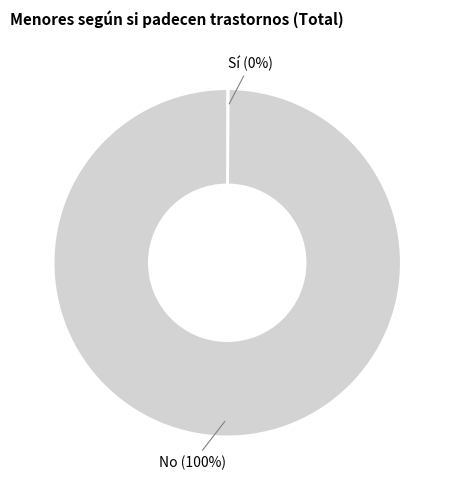

To the nearest percent, what is the difference between the largest and smallest slice percentages?

100%